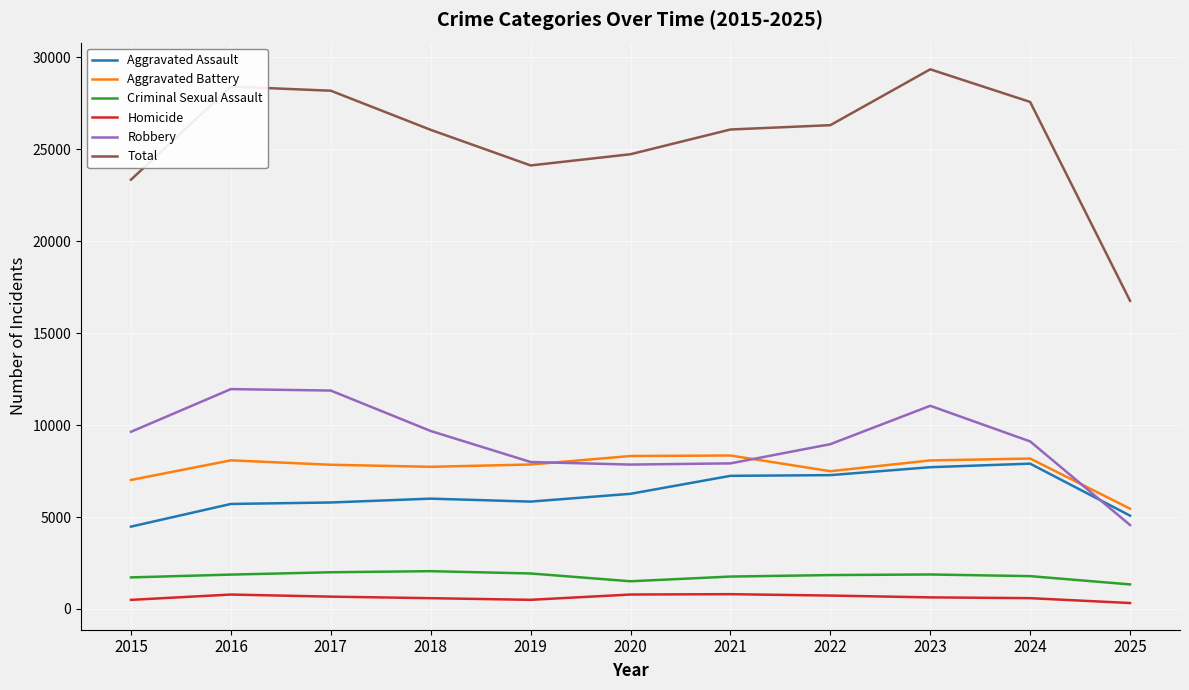

How many lines are shown in the chart?

6